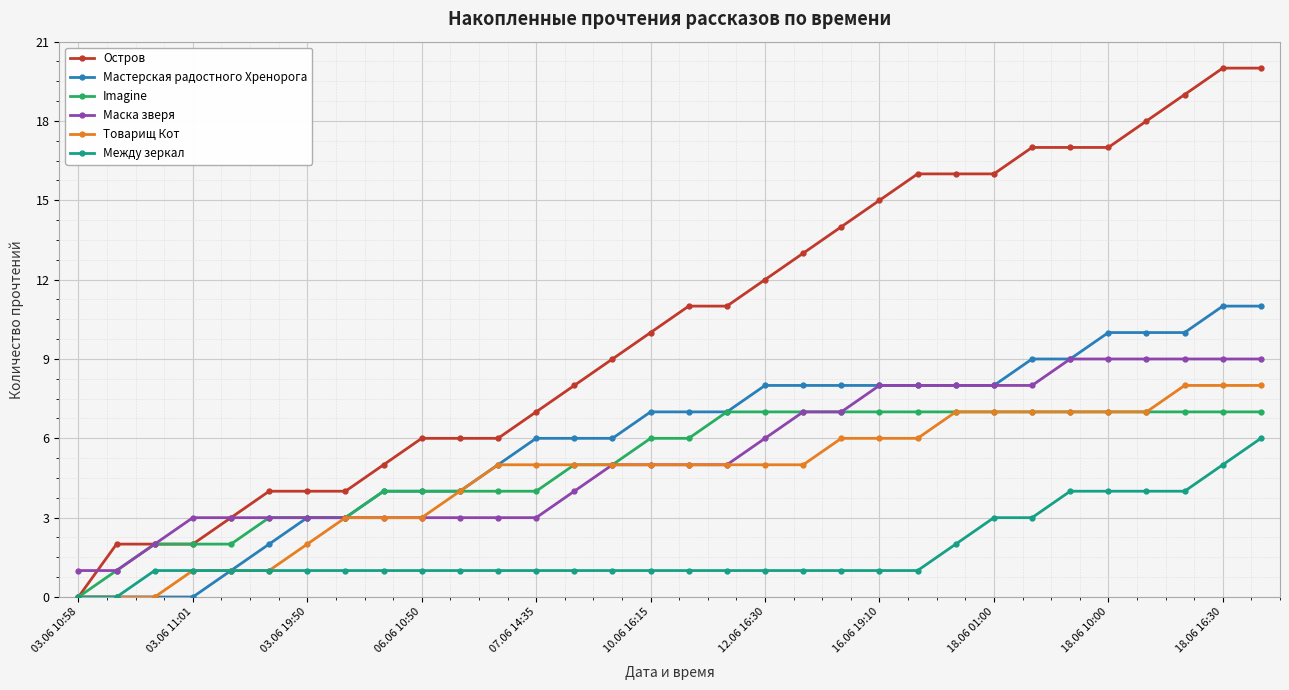

What is the value of the Маска зверя point at the 30th from the left?

9